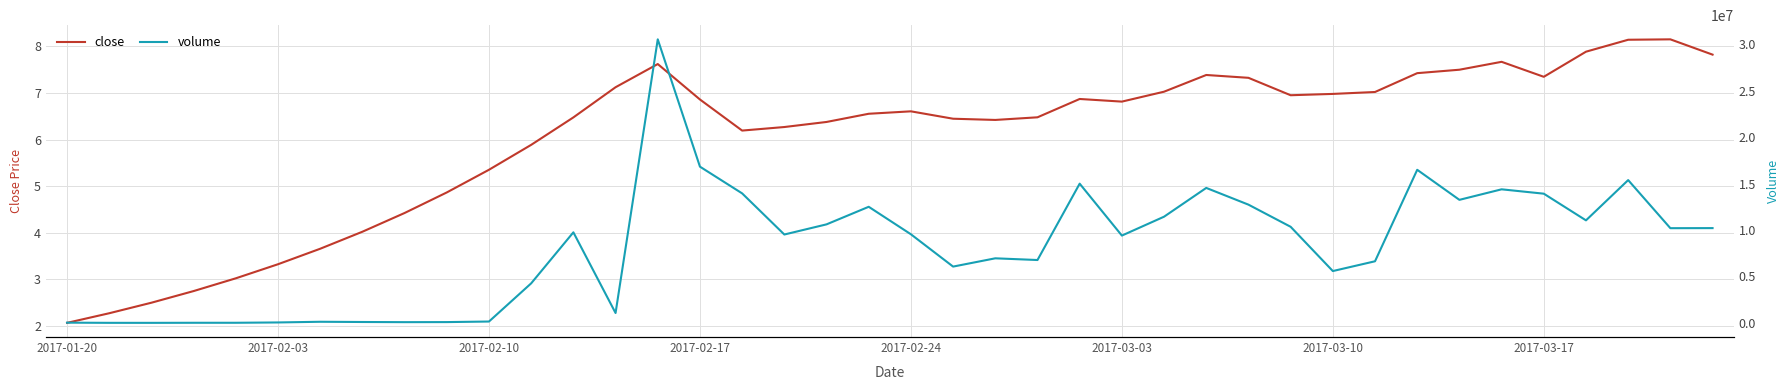

What are all the series names shown in the legend?

close, volume